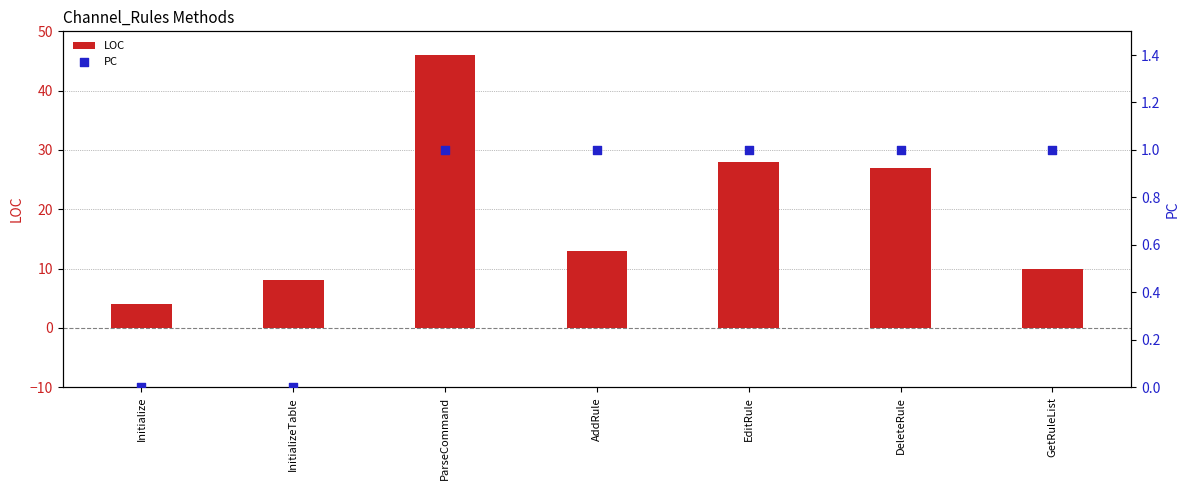

At which category is the sum across all series the highest?

ParseCommand